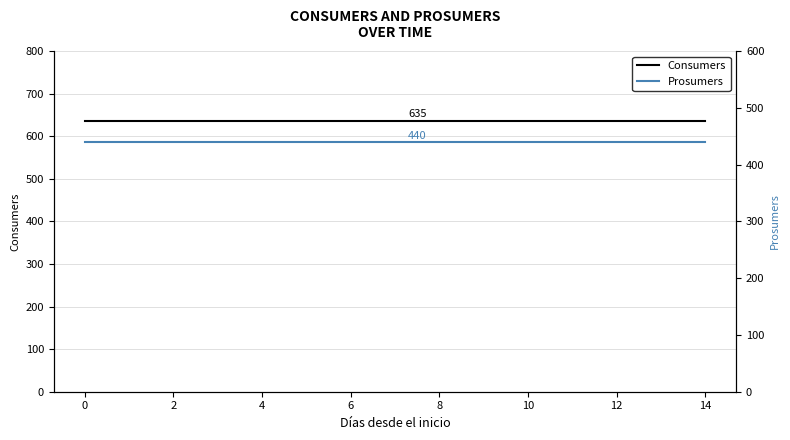

Rank the series by their maximum value, from lowest to highest.

Prosumers, Consumers